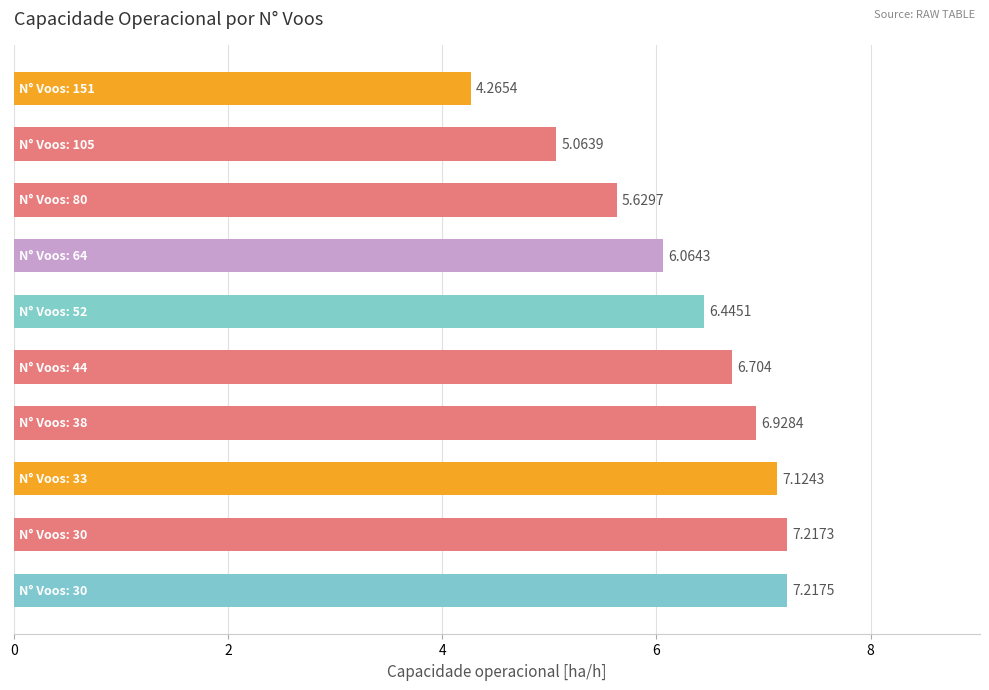

How many values exceed 6?

7